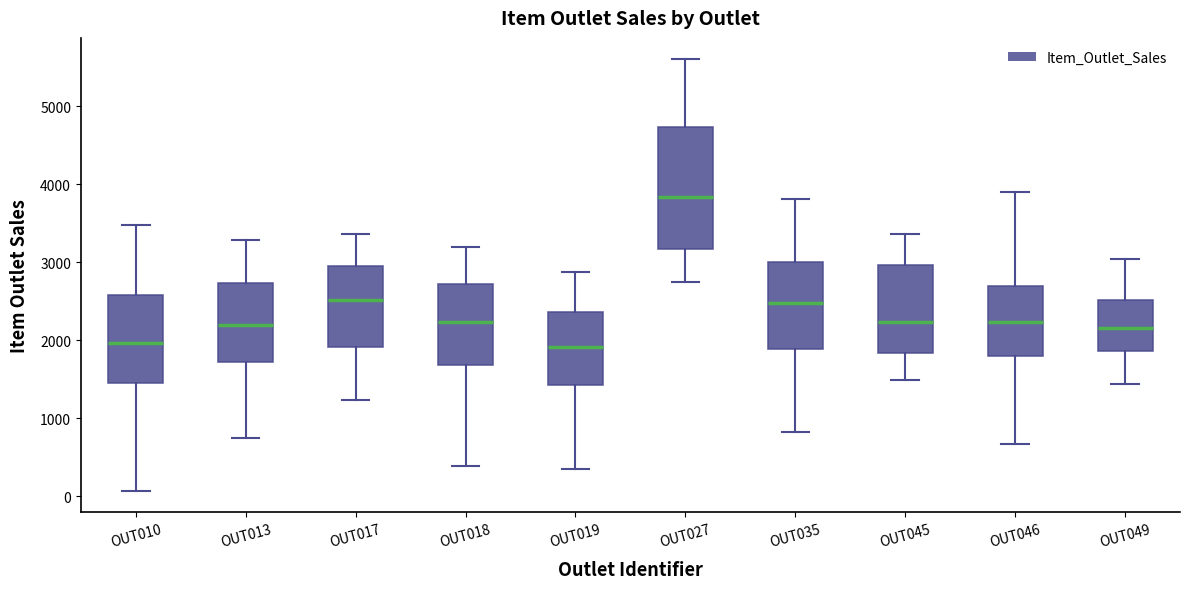

Reading left to right, transcribe this box plot: for each box, give where its median line is, the range the box spans, and where its two whiskers end, as read against the y-axis. The values are not printed on the chart, so give them approximately, as read against the axis.

OUT010: median 2000, box 1400 to 2600, whiskers 100 to 3500
OUT013: median 2200, box 1700 to 2700, whiskers 800 to 3300
OUT017: median 2500, box 1900 to 3000, whiskers 1200 to 3400
OUT018: median 2200, box 1700 to 2700, whiskers 400 to 3200
OUT019: median 1900, box 1400 to 2400, whiskers 400 to 2900
OUT027: median 3800, box 3200 to 4700, whiskers 2800 to 5600
OUT035: median 2500, box 1900 to 3000, whiskers 800 to 3800
OUT045: median 2200, box 1800 to 3000, whiskers 1500 to 3400
OUT046: median 2200, box 1800 to 2700, whiskers 700 to 3900
OUT049: median 2200, box 1900 to 2500, whiskers 1400 to 3000